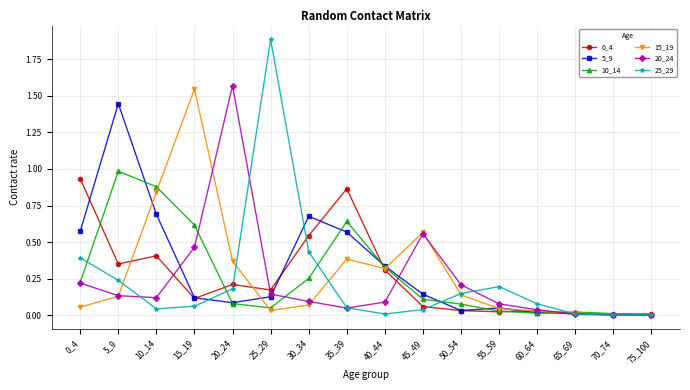

The value of 10_14 at 5_9 is 1.0. True or false?

True